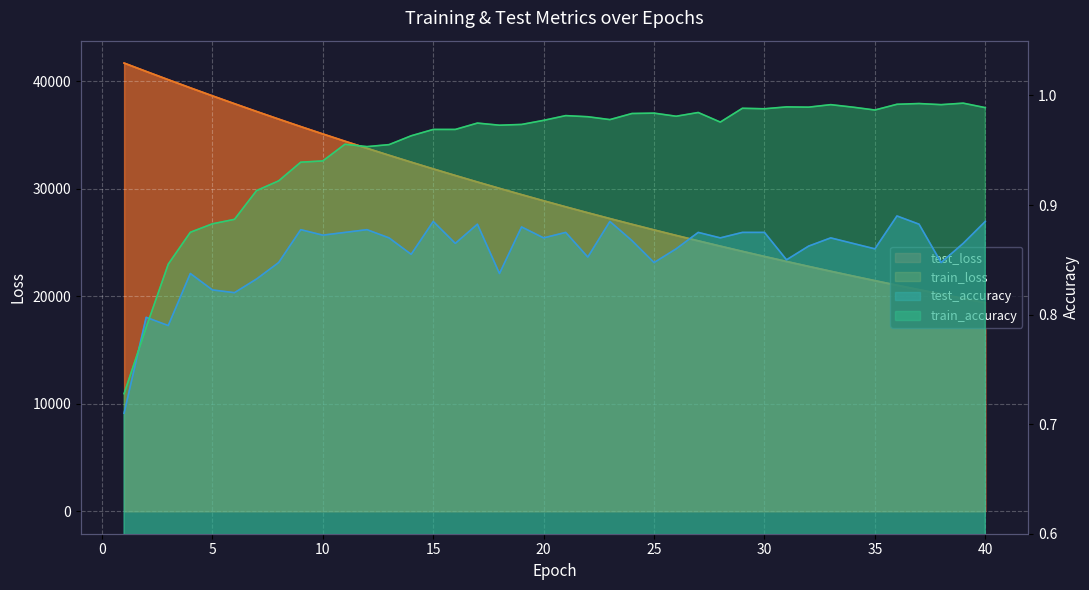

What is the average value of the test_accuracy series?

0.9